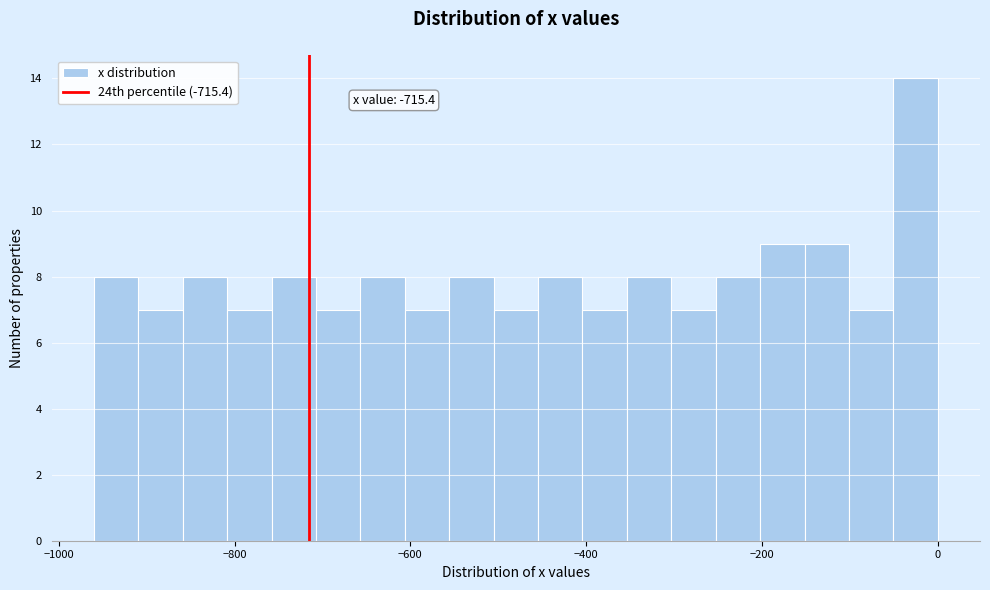

Read against the x-axis, roughly where is the centre of the tallest bar?

-20